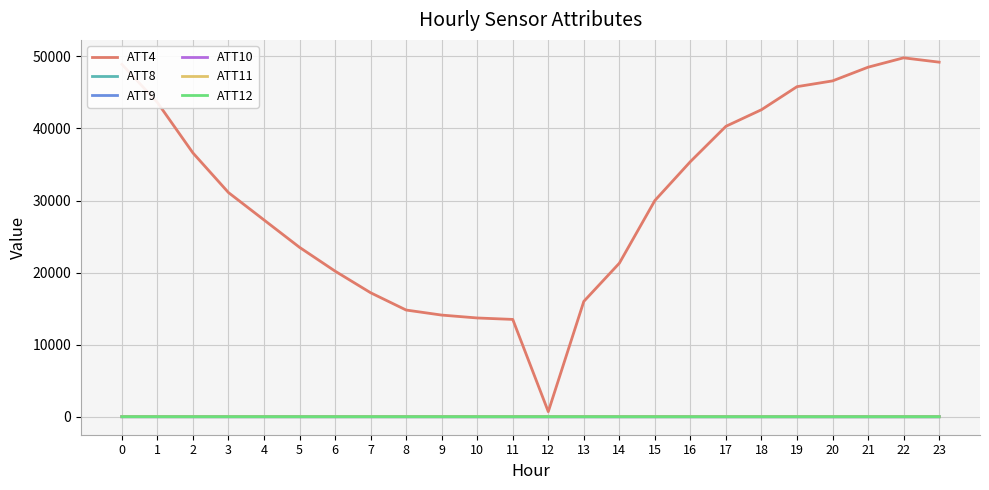

Which series has the widest spread of values?

ATT4